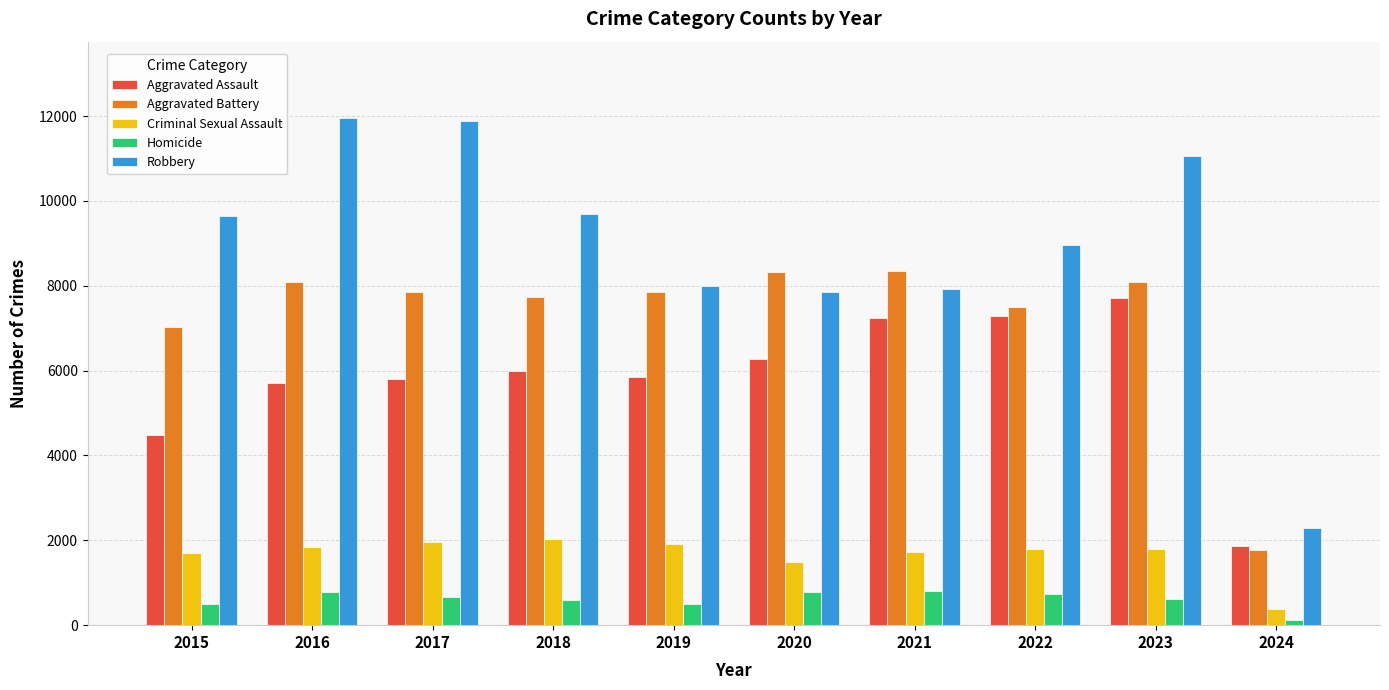

Are the bars grouped side by side (vs. stacked)?

Yes